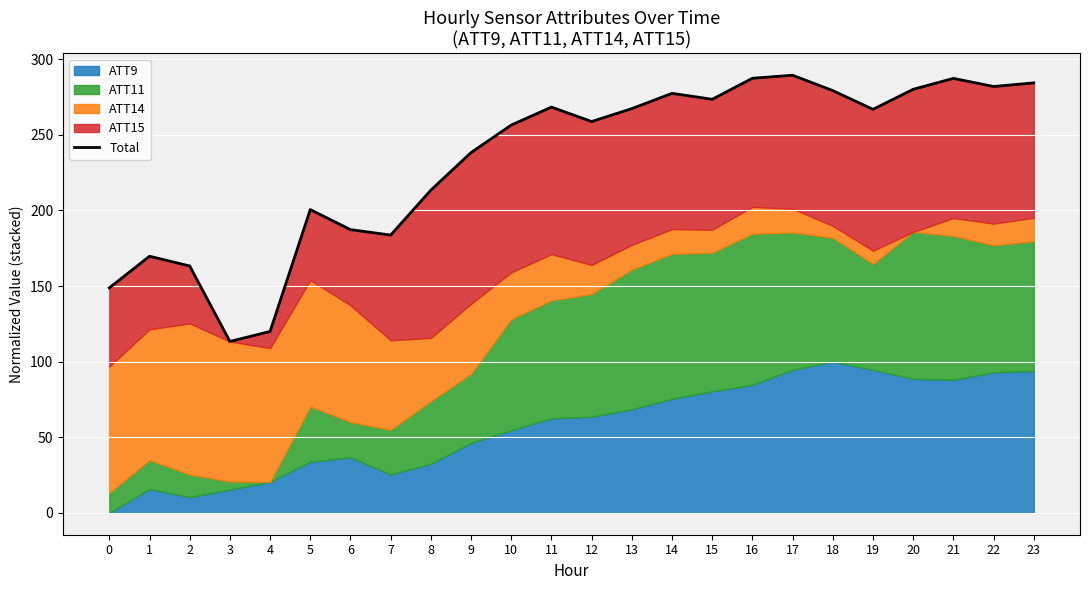

Which has a higher value, 1 or 9?

9